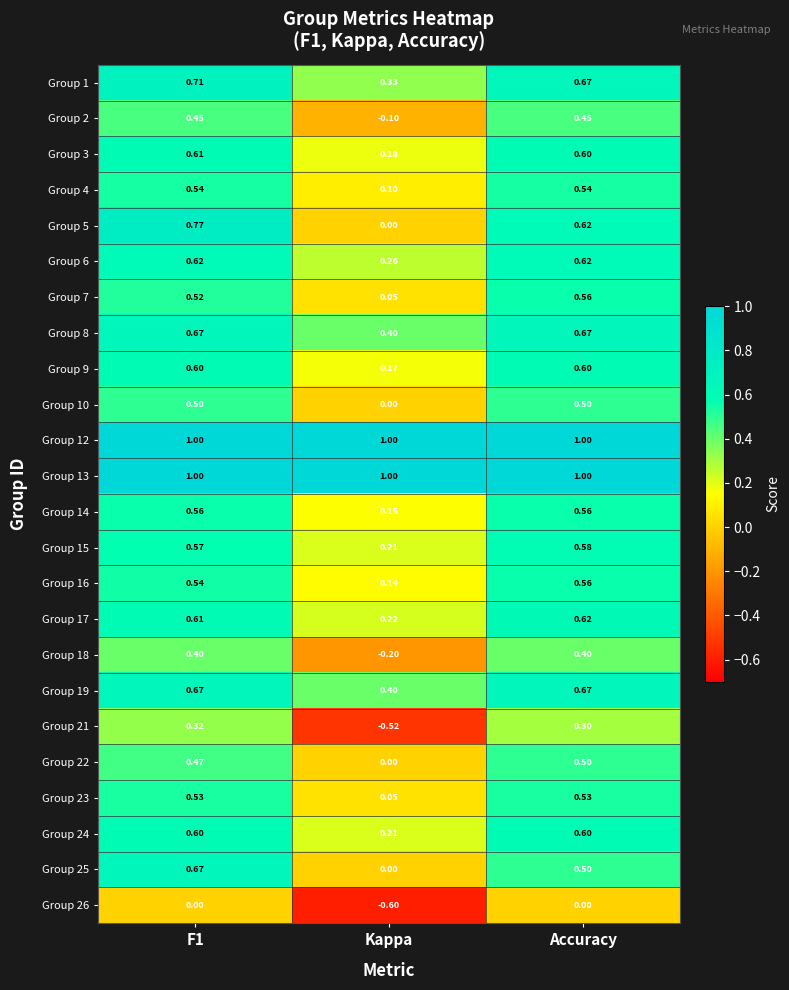

At which category is the sum across all series the highest?

F1